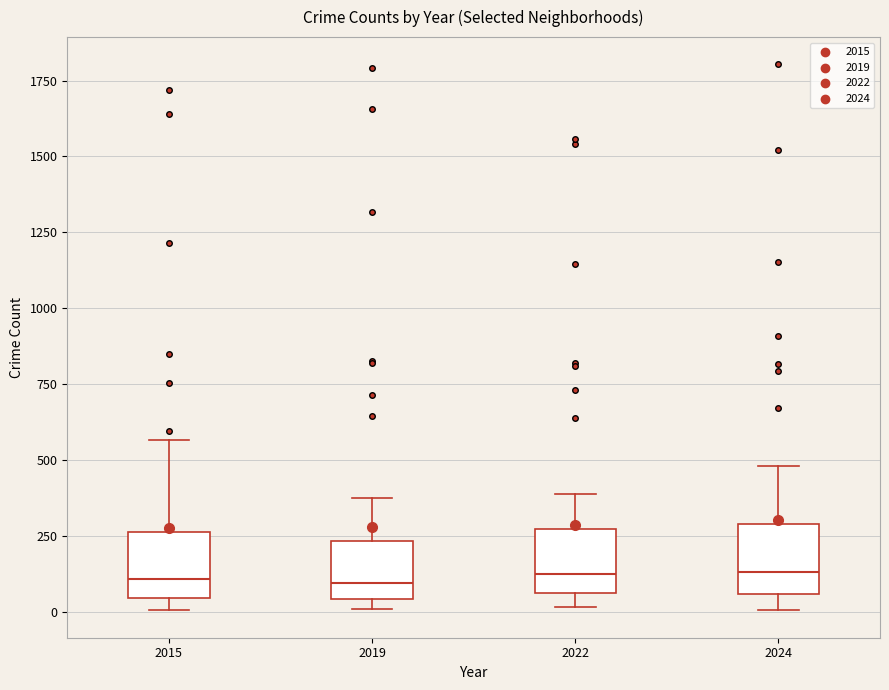

Reading left to right, transcribe this box plot: for each box, give where its median line is, the range the box spans, and where its two whiskers end, as read against the y-axis. The values are not printed on the chart, so give them approximately, as read against the axis.

2015: median 100, box 50 to 250, whiskers 0 to 550
2019: median 100, box 50 to 250, whiskers 0 to 400
2022: median 100, box 50 to 250, whiskers 0 to 400
2024: median 150, box 50 to 300, whiskers 0 to 500